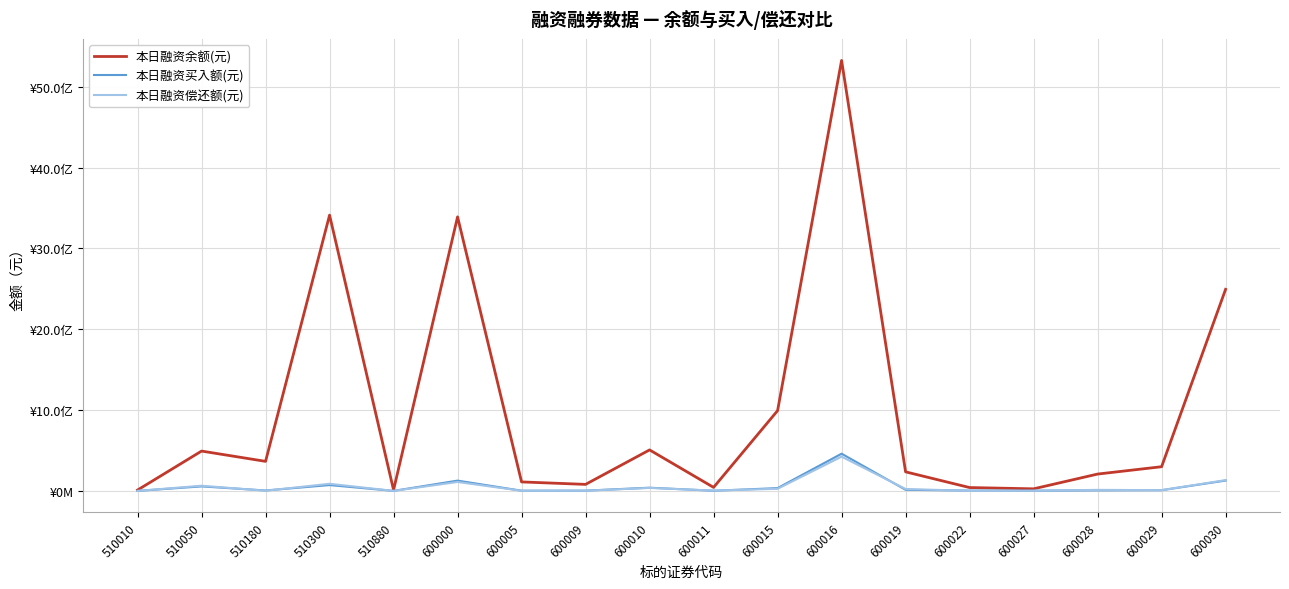

At which category does 本日融资偿还额(元) reach its first local valley?

510180